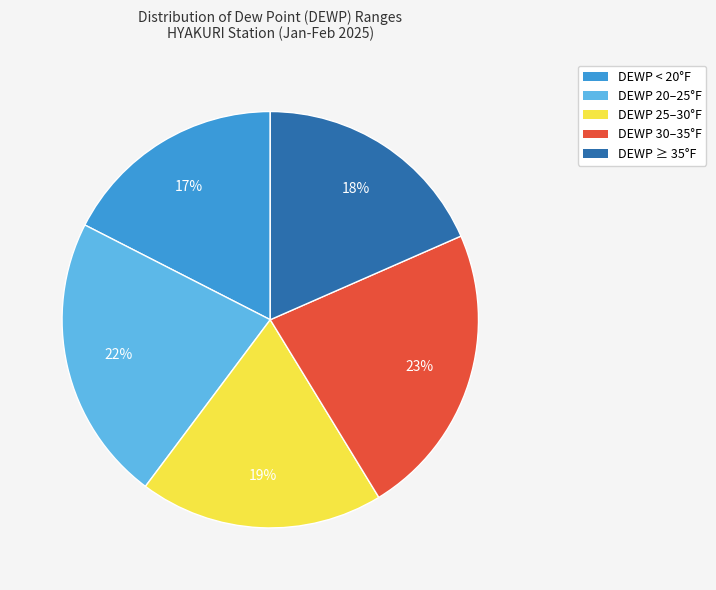

Does DEWP 25–30°F account for over 50% of the chart?

No